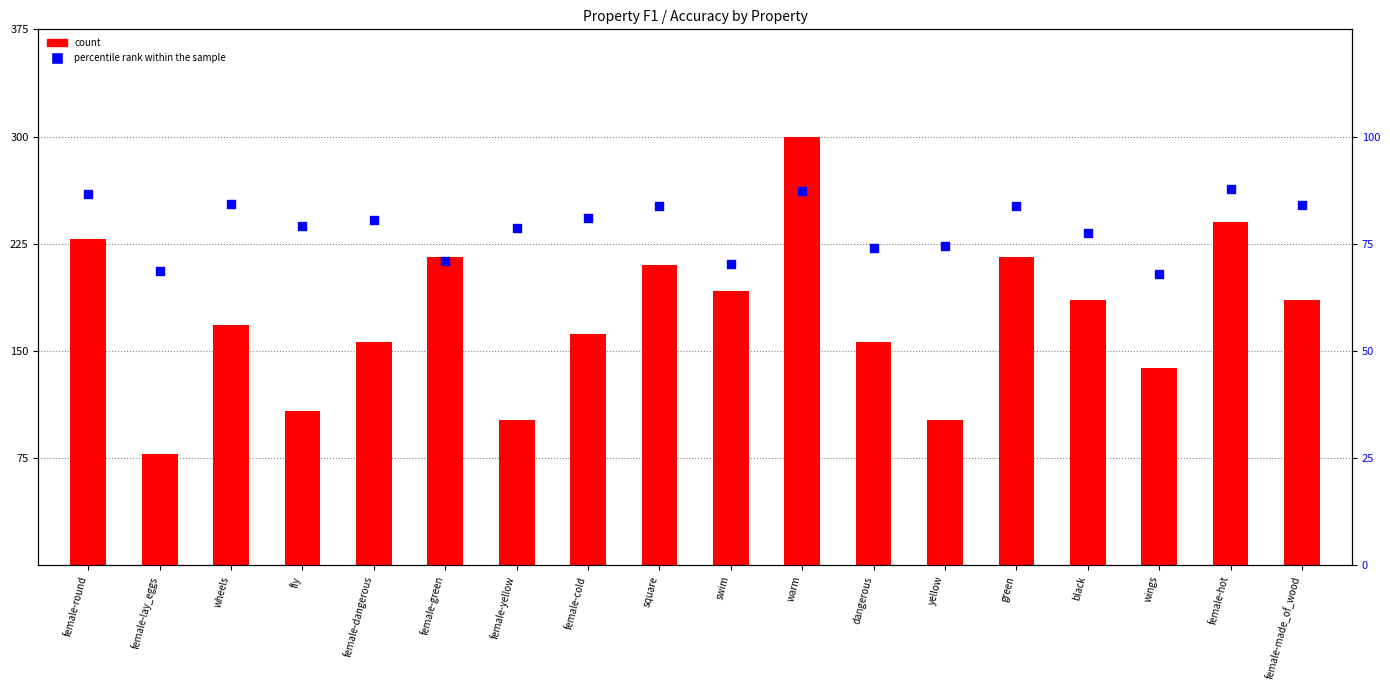

Which series reaches the maximum Y coordinate?

count